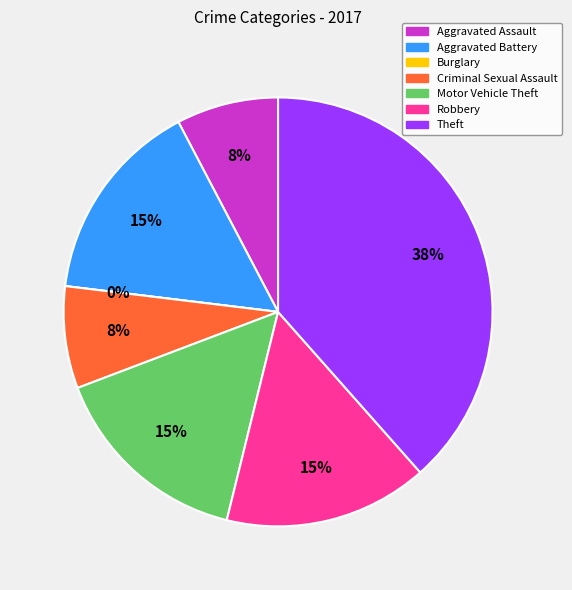

How much of the chart is everything except Burglary?

100.0%